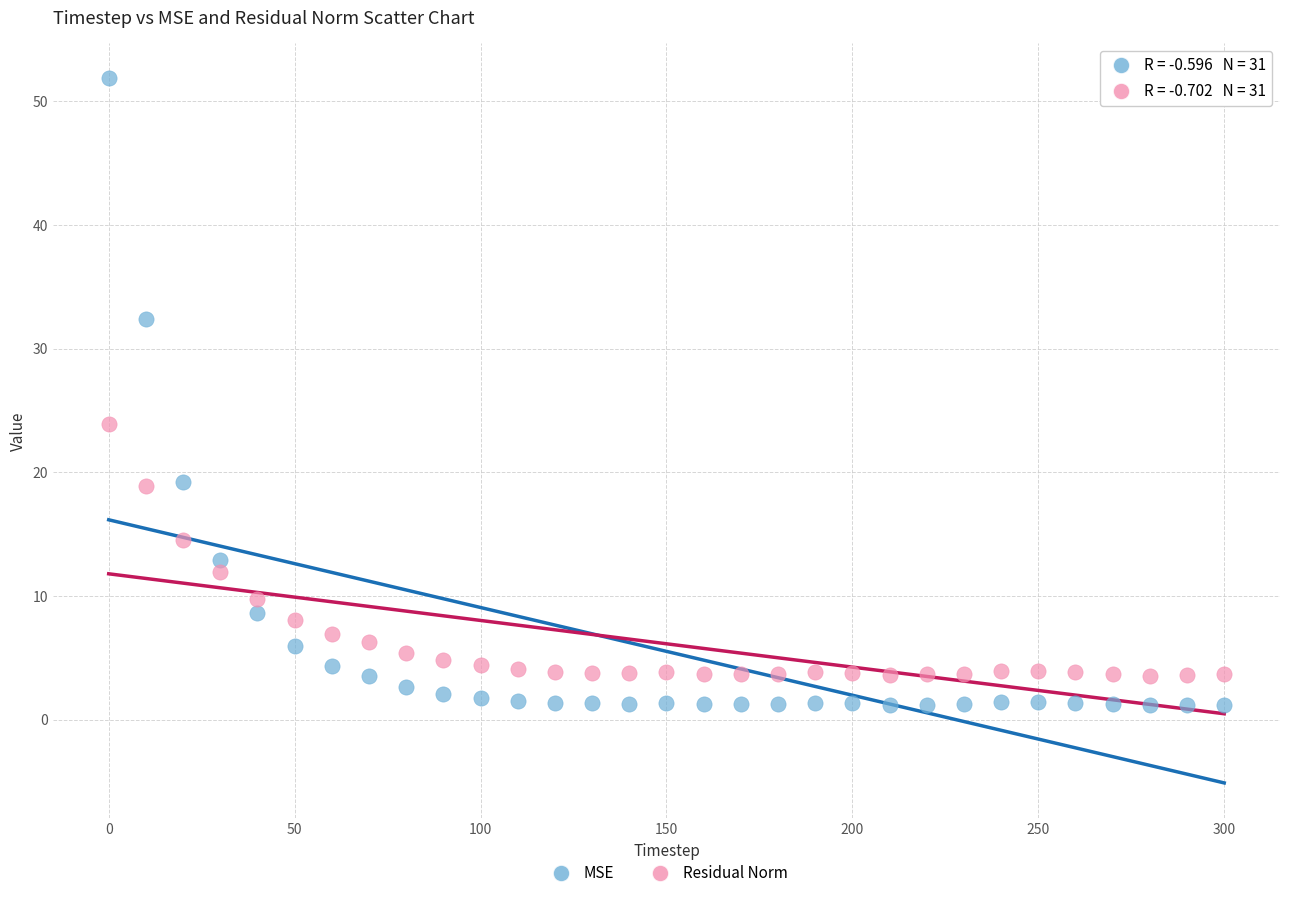

What are all the series names shown in the legend?

MSE, Residual Norm